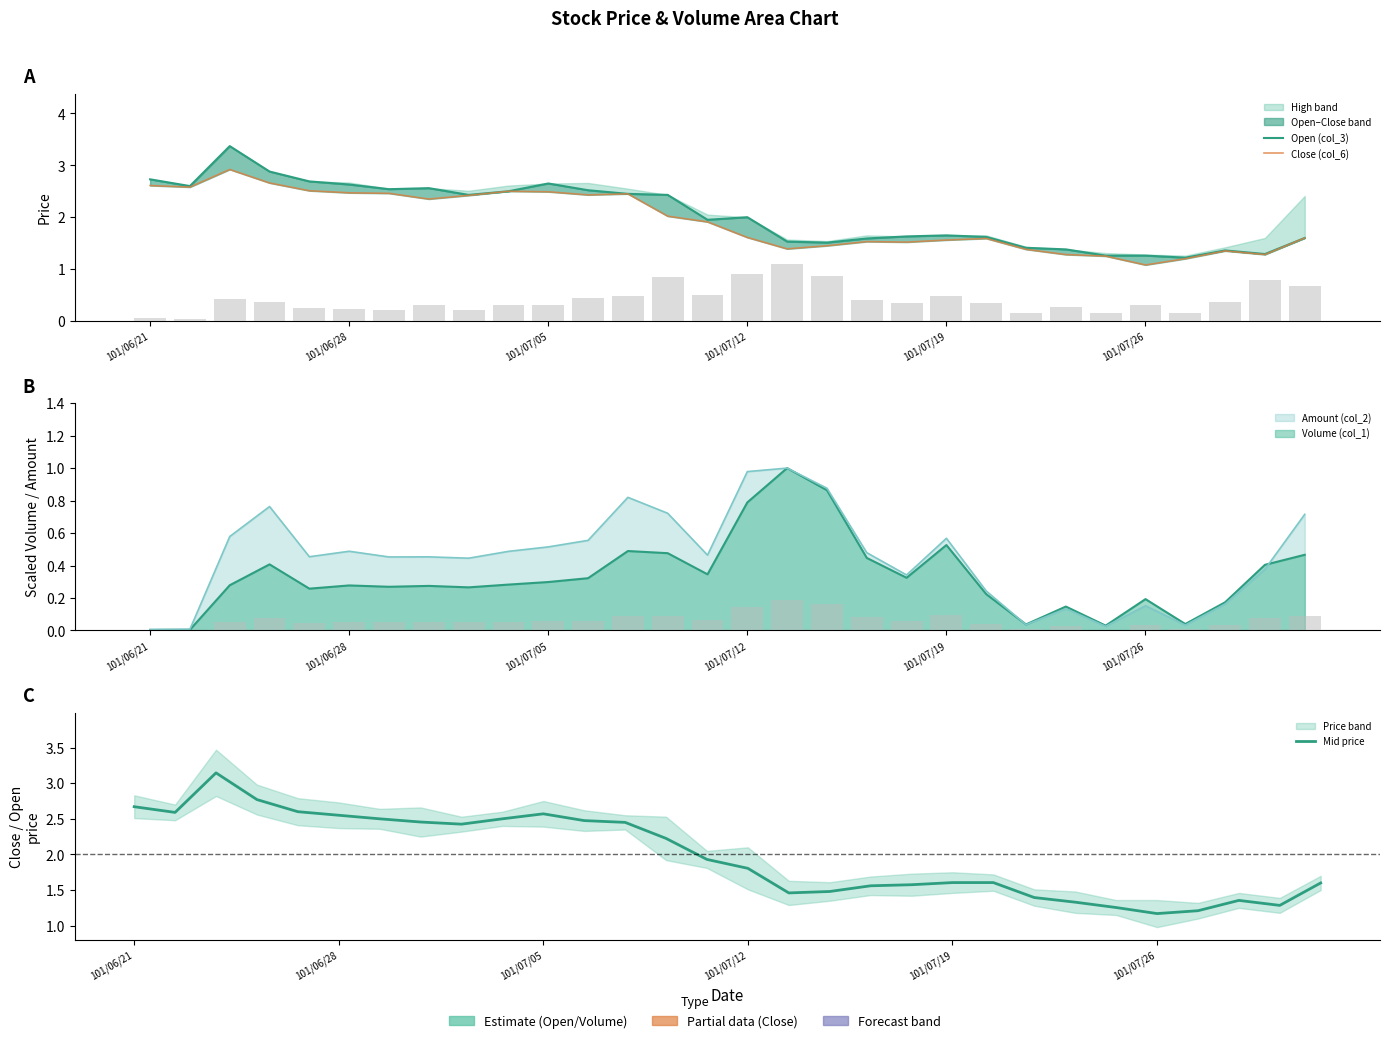

The value of Open (col_3) at 24 is 1.3. True or false?

True